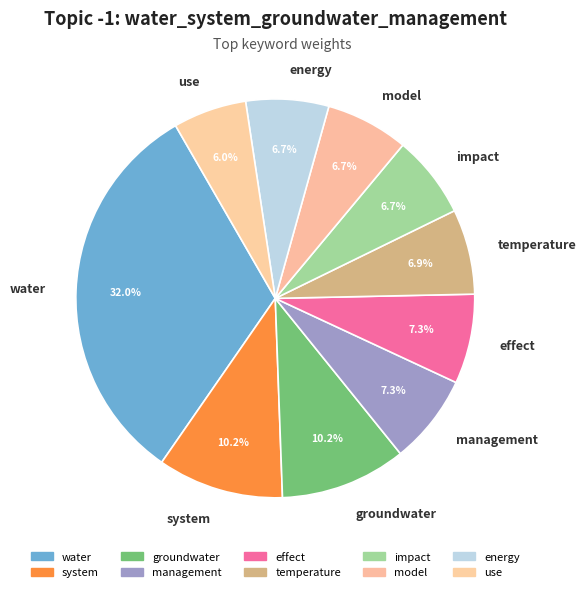

What percentage is the energy slice, to the nearest percent?

7%